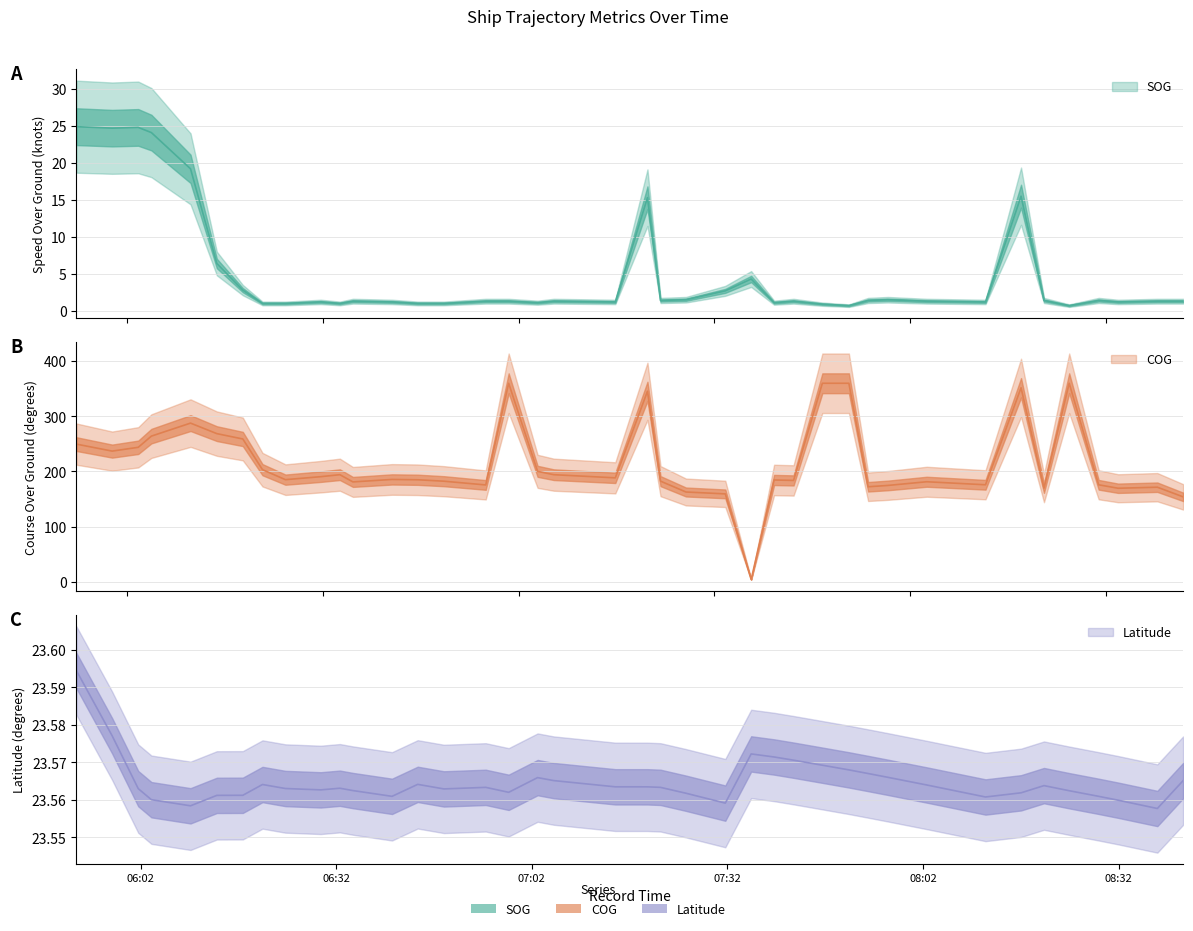

What is the sum of all SOG values?

199.2